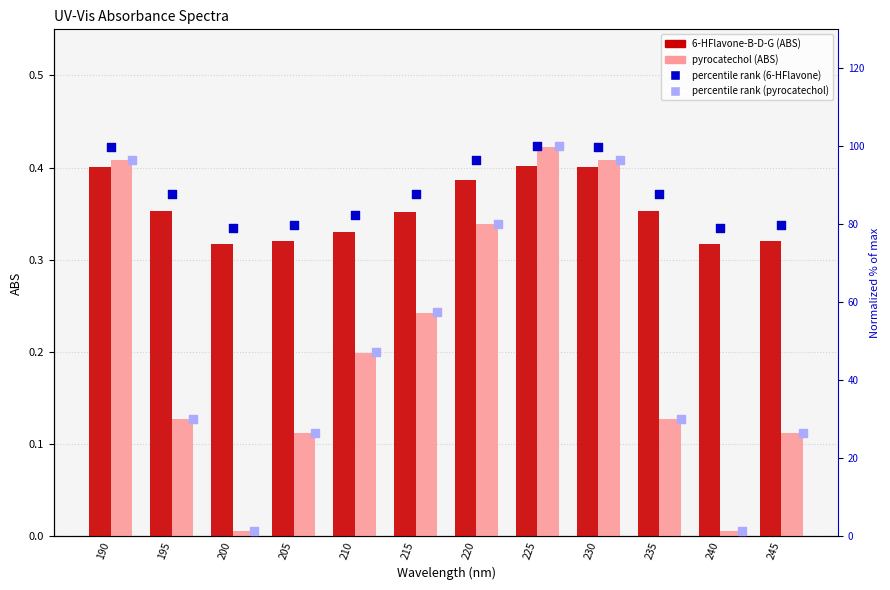

What are all the series names shown in the legend?

6-HFlavone-B-D-G, pyrocatechol, percentile rank (6-HFlavone-B-D-G), percentile rank (pyrocatechol)